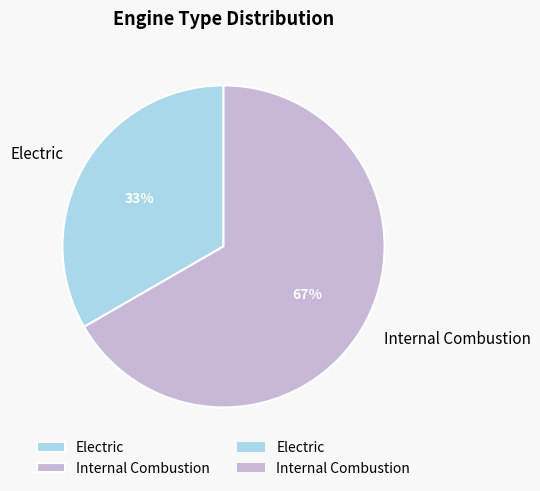

True or false: Electric accounts for 33% of the total.

True